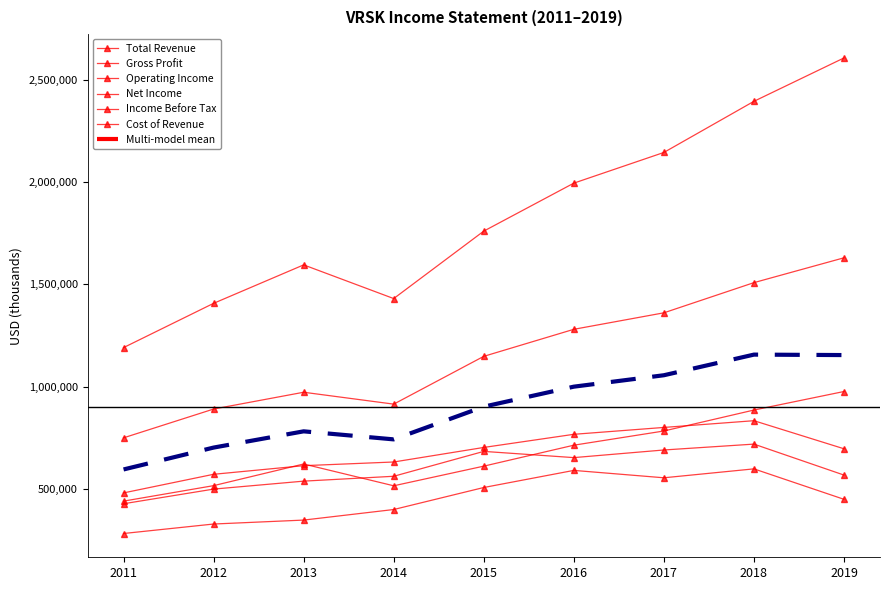

The Cost of Revenue series shows 1368921 at 2018. True or false?

False